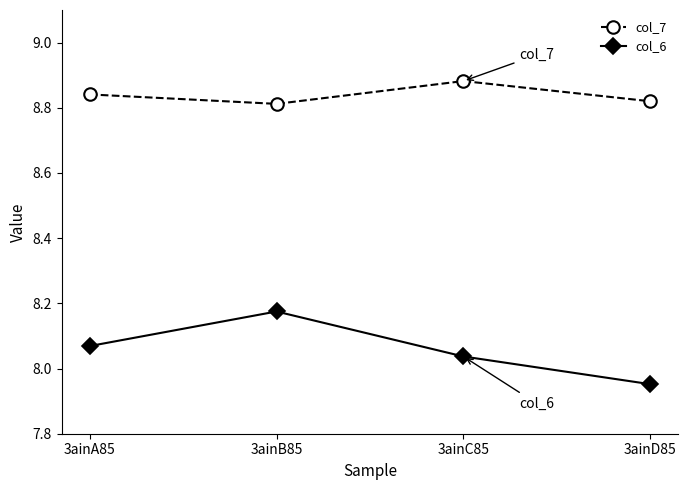

Which series has the largest range (max minus min)?

col_6